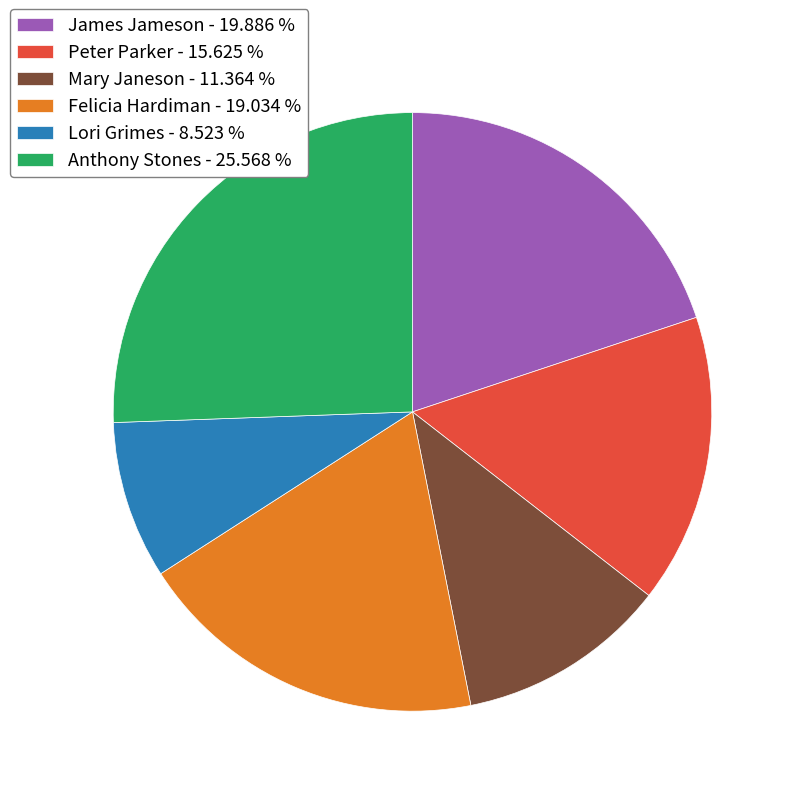

True or false: Lori Grimes accounts for 9% of the total.

True